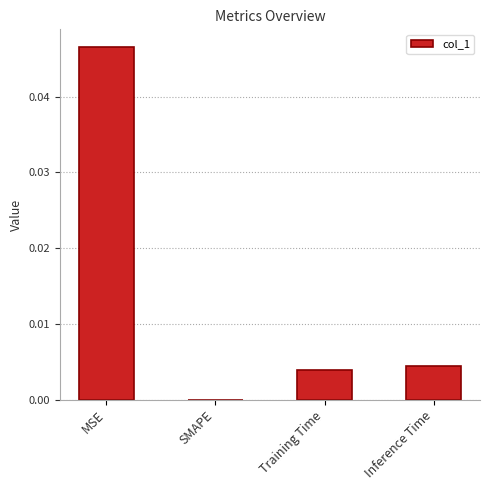

At which category does the chart reach its peak across all series?

MSE